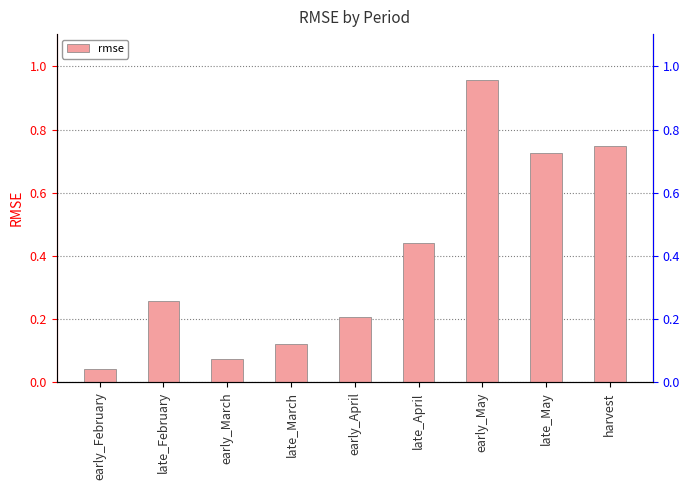

What is the value of the 5th bar from the left?

0.2